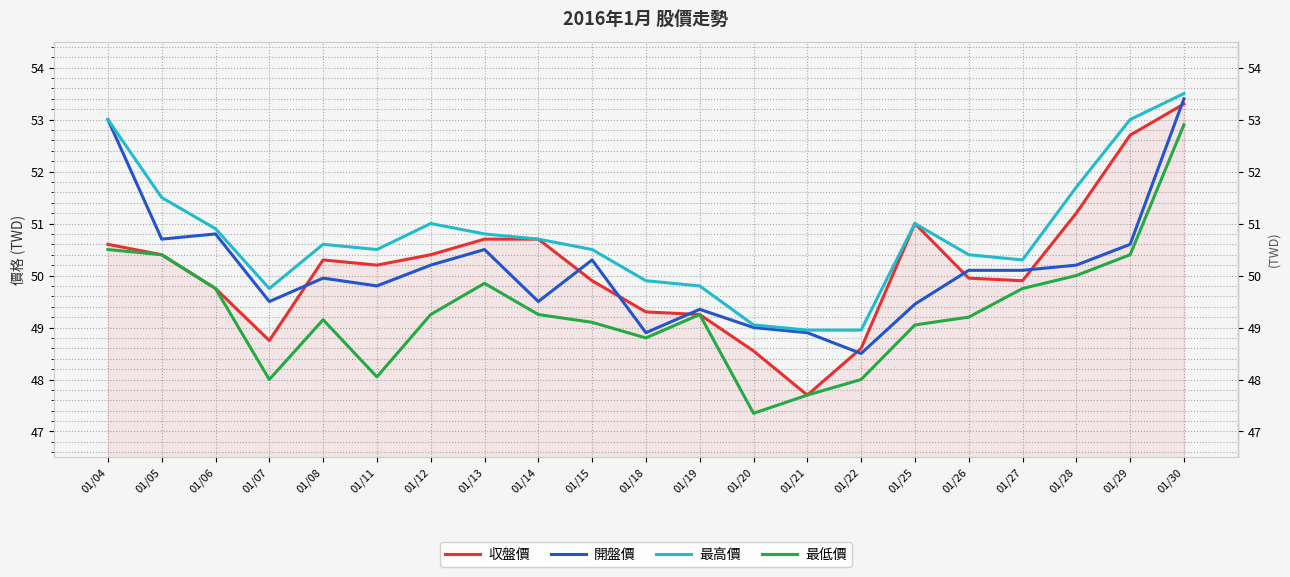

Between which two adjacent categories do 収盤價 and 開盤價 first intersect?

01/07 and 01/08